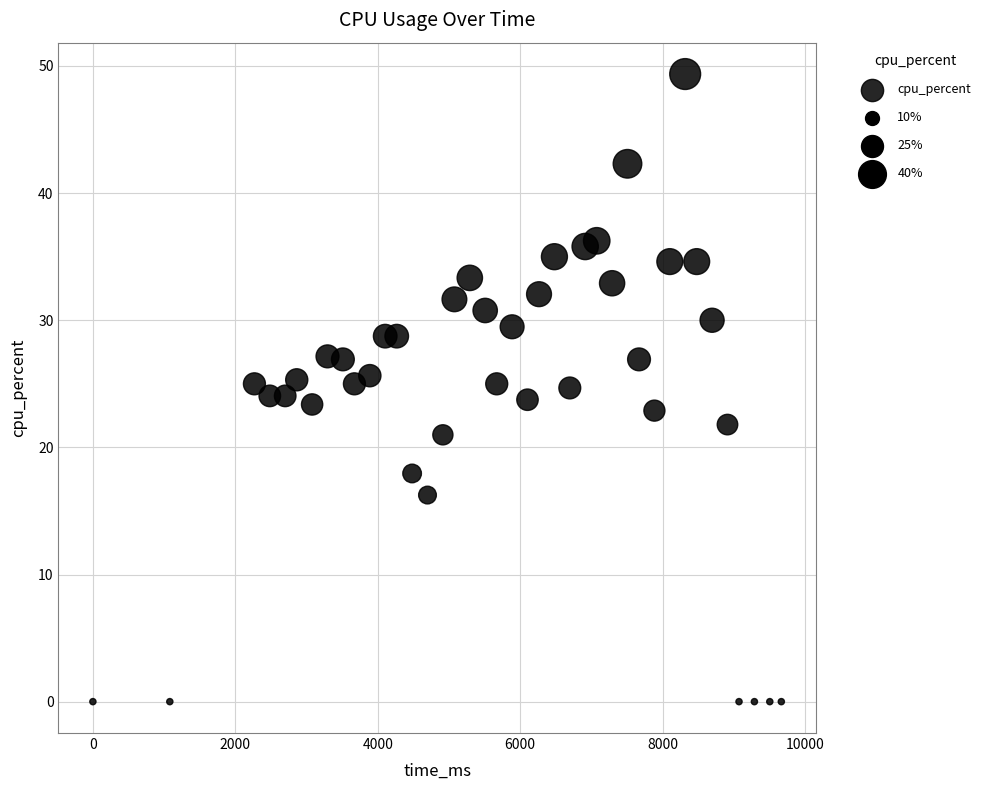

What is the range of Y values (max minus min)?

49.4